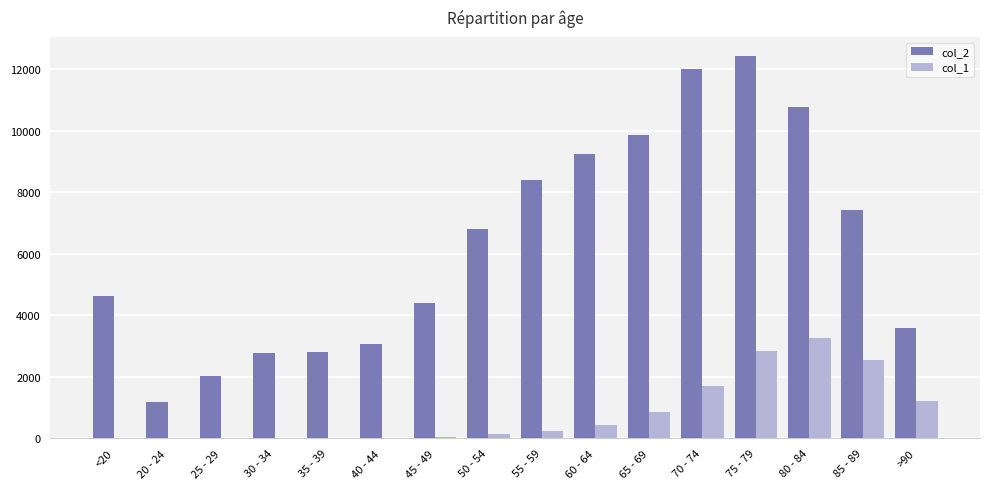

Between 20 - 24 and >90, which series saw the biggest shift?

col_2